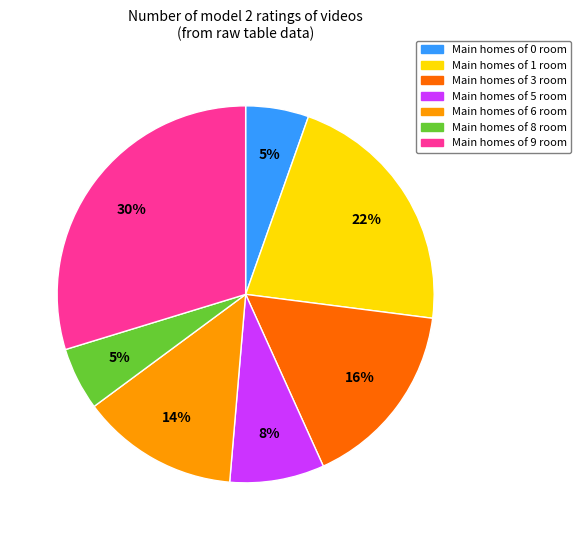

To the nearest percent, what is the average slice percentage?

14%